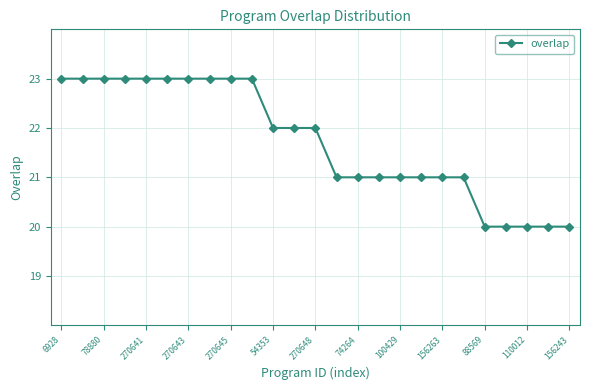

What is the greatest value displayed?

23